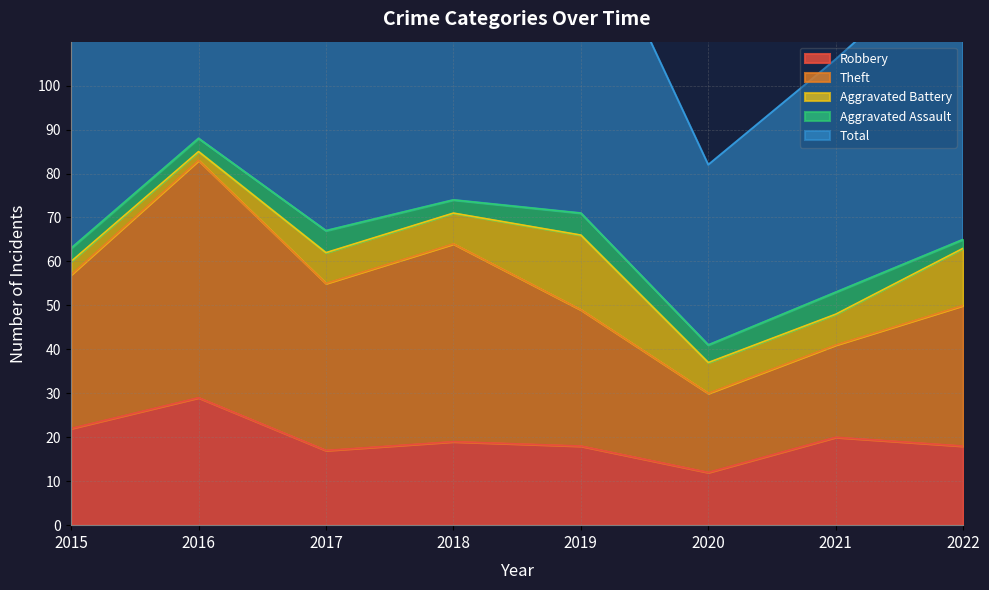

Reading left to right, extract all data points from this chart.

Robbery: 2015=22	2016=29	2017=17	2018=19	2019=18	2020=12	2021=20	2022=18
Theft: 2015=35	2016=54	2017=38	2018=45	2019=31	2020=18	2021=21	2022=32
Aggravated Battery: 2015=3	2016=2	2017=7	2018=7	2019=17	2020=7	2021=7	2022=13
Aggravated Assault: 2015=3	2016=3	2017=5	2018=3	2019=5	2020=4	2021=5	2022=2
Total: 2015=63	2016=88	2017=67	2018=76	2019=73	2020=41	2021=53	2022=67